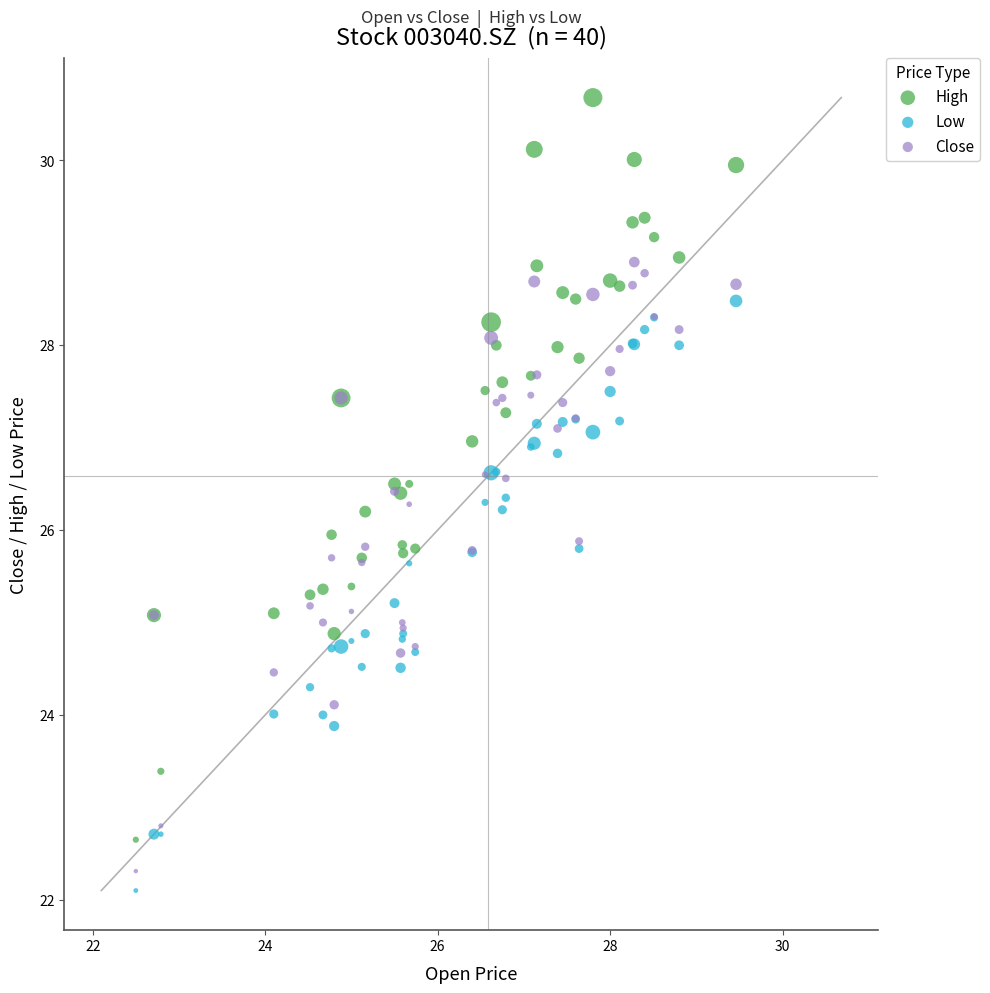

What are all the series names shown in the legend?

High, Low, Close